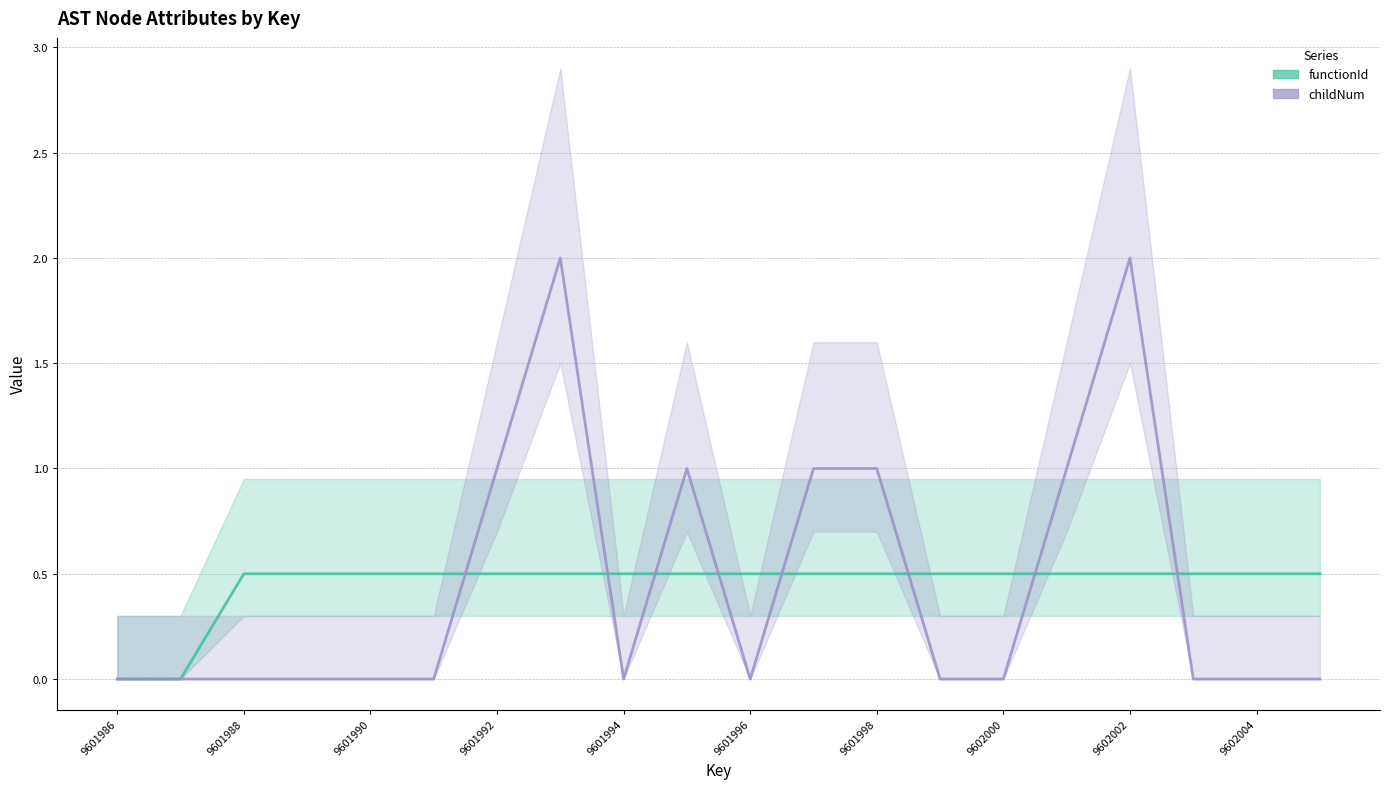

How many interior local peaks does the childNum series have?

3